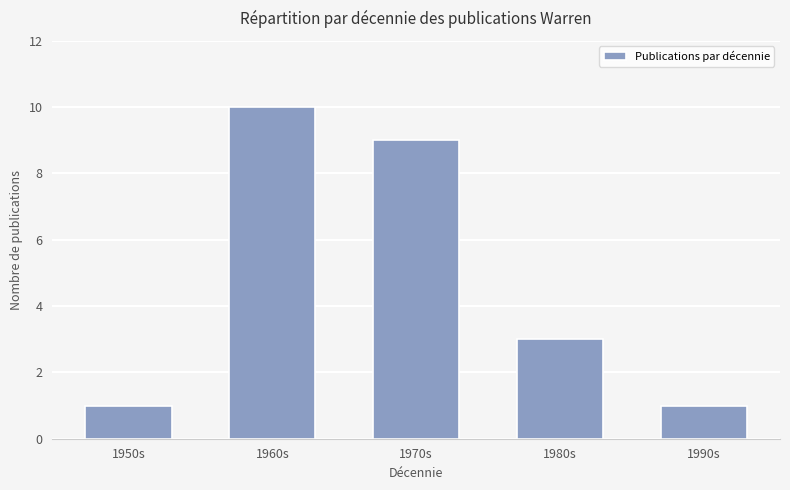

What position from the left is 1960s?

2